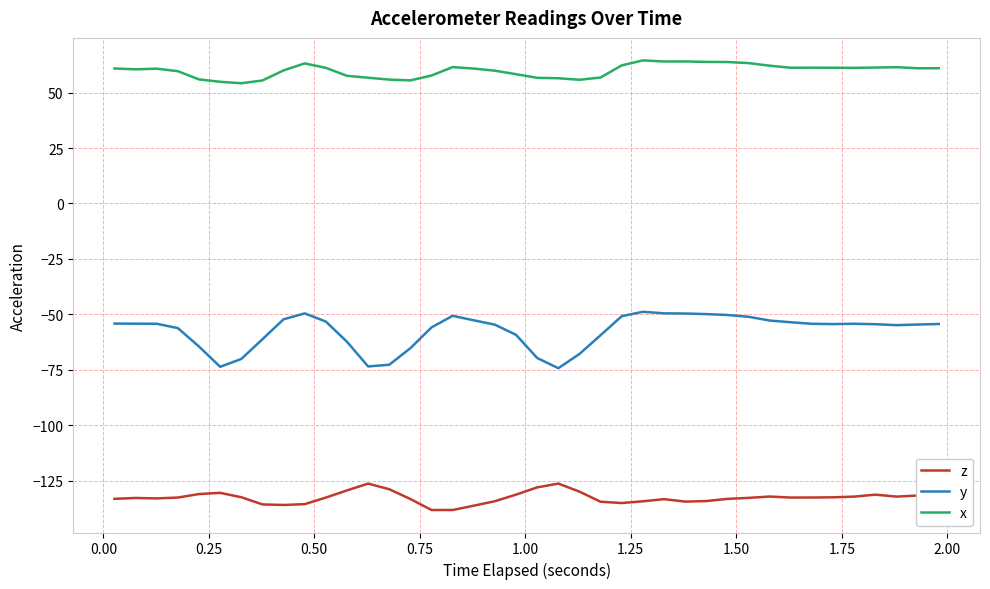

What is the highest value of the x series?

64.5